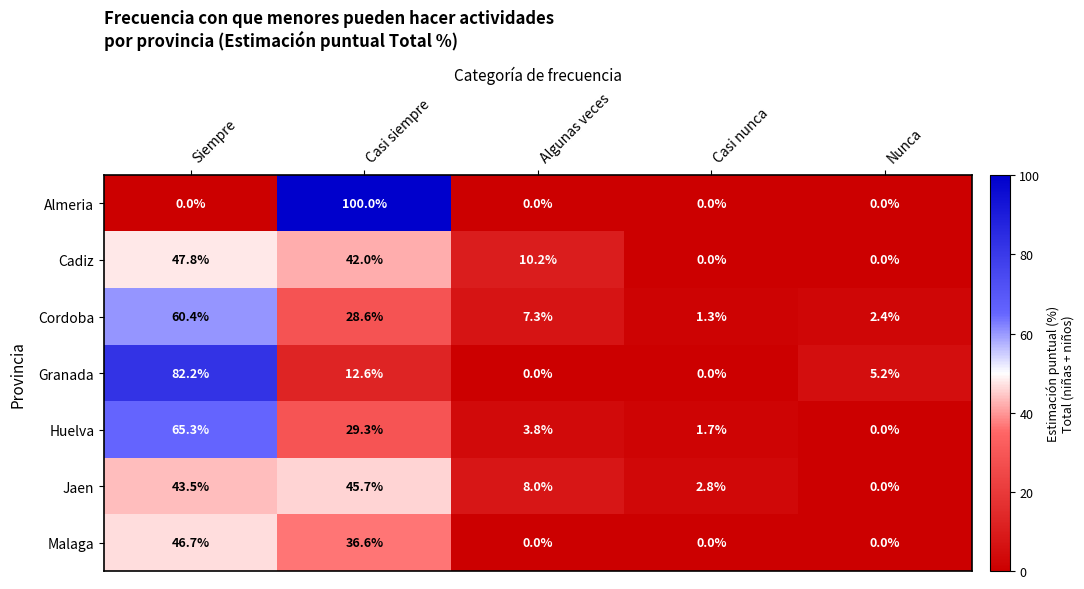

What is the spread (max minus min) of values at Casi siempre?

87.4